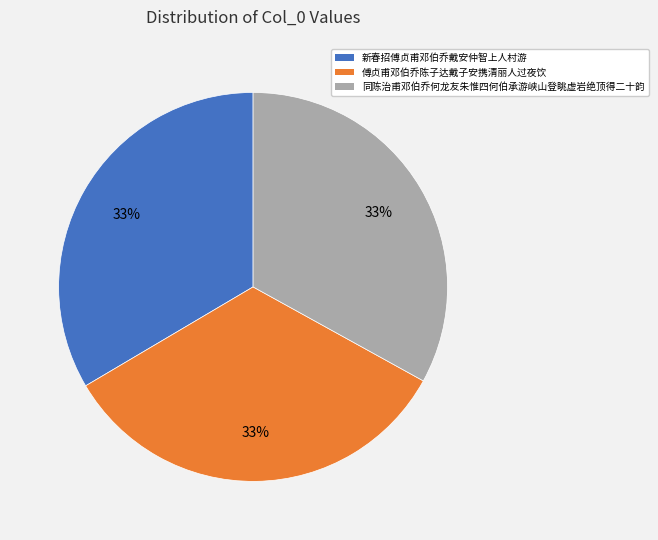

To the nearest percent, what percentage of the pie is 同陈治甫邓伯乔何龙友朱惟四何伯承游峡山登眺虚岩绝顶得二十韵?

33%